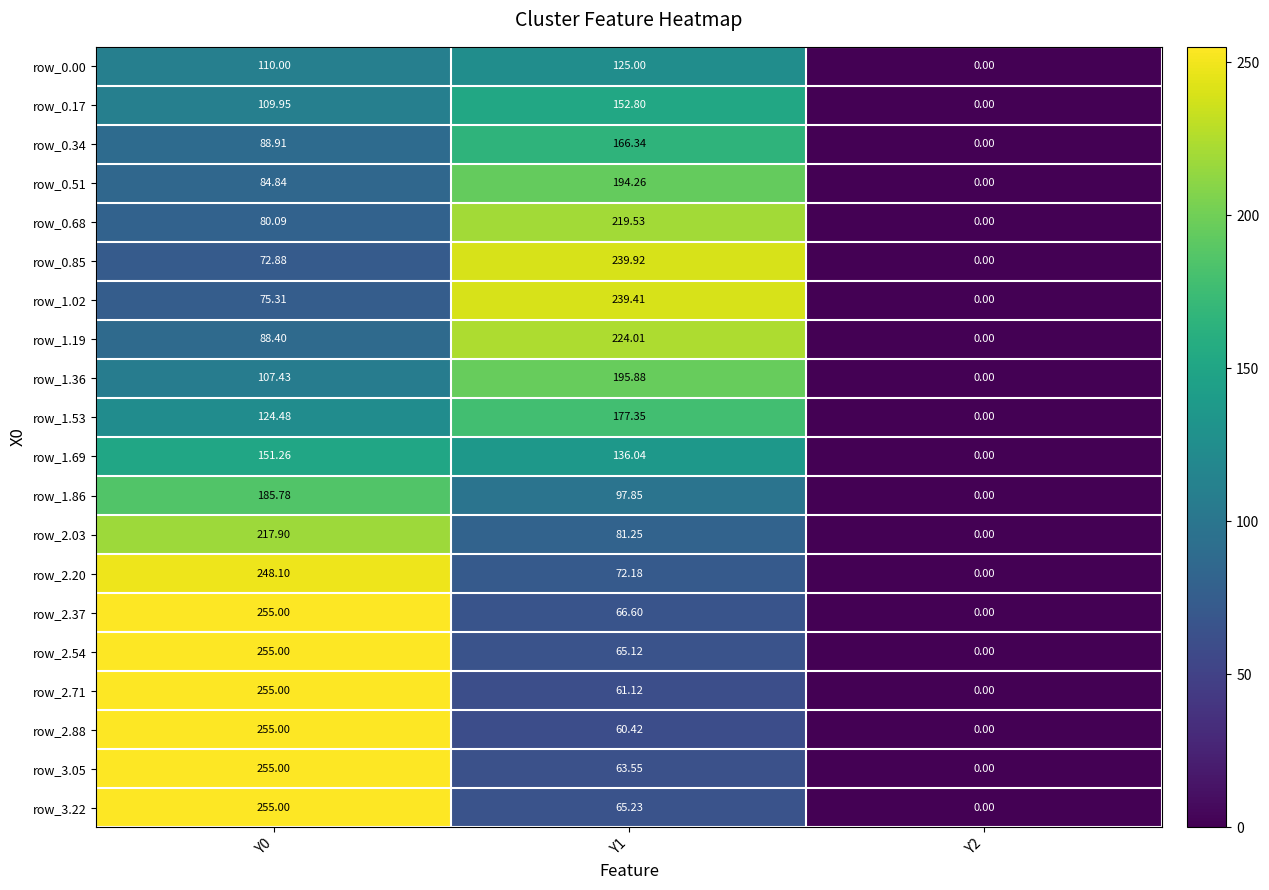

Is the value of row_1.53 at Y1 greater than the value of row_0.68 at Y0?

Yes